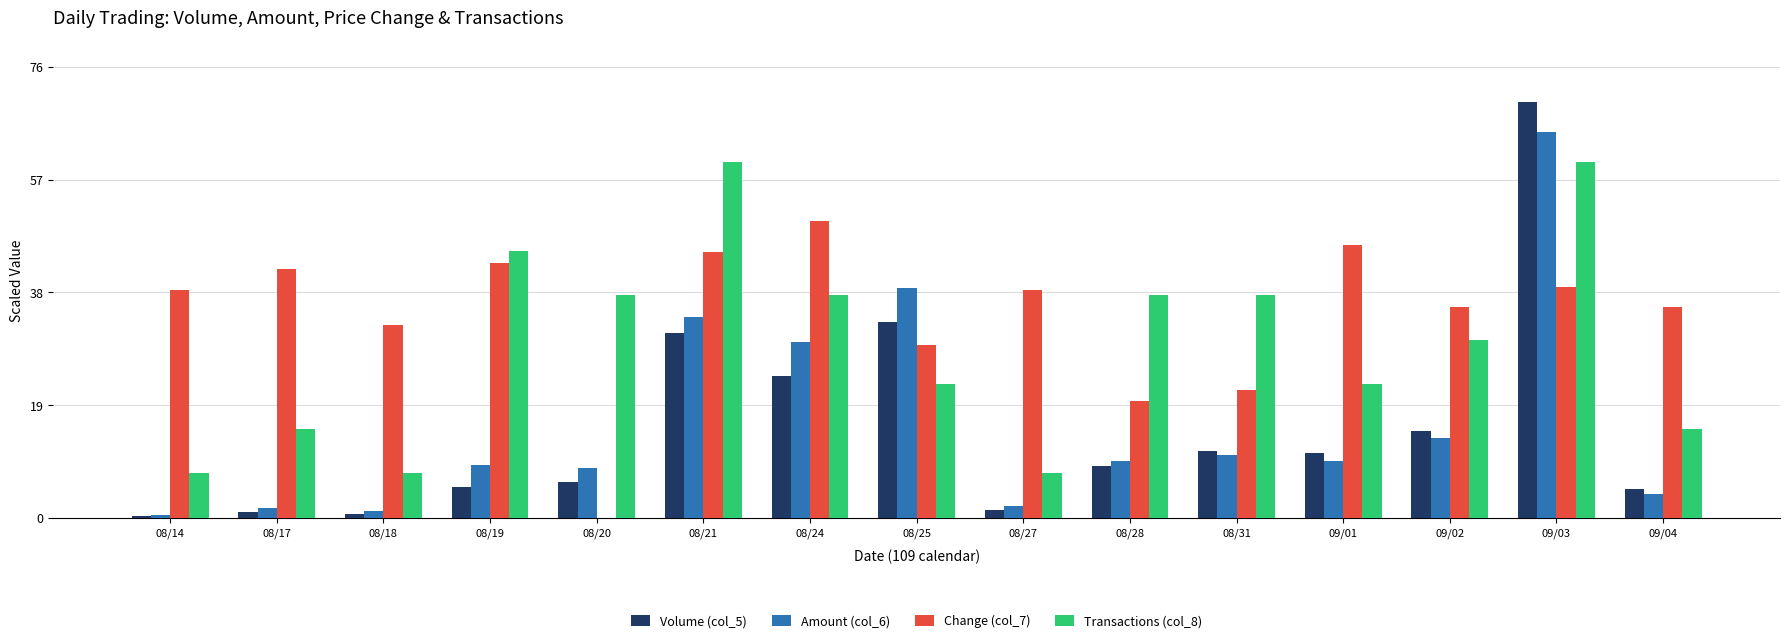

What is the highest value of the Transactions (col_8) series?

60.0